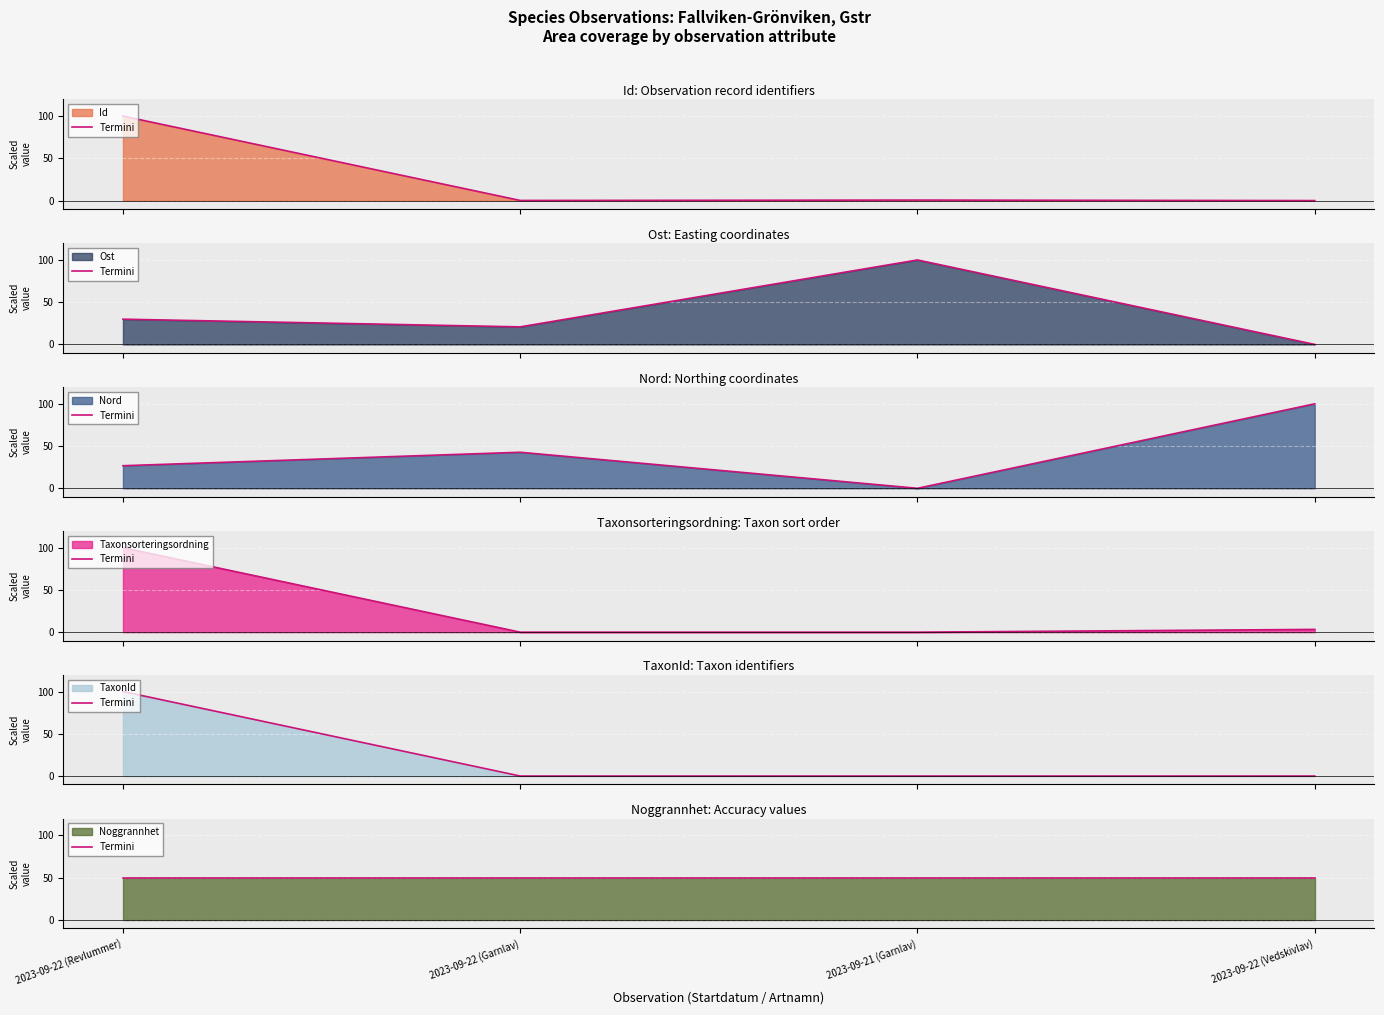

List the labels in order of Ost value, largest first.

2023-09-21 (Garnlav), 2023-09-22 (Revlummer), 2023-09-22 (Garnlav), 2023-09-22 (Vedskivlav)